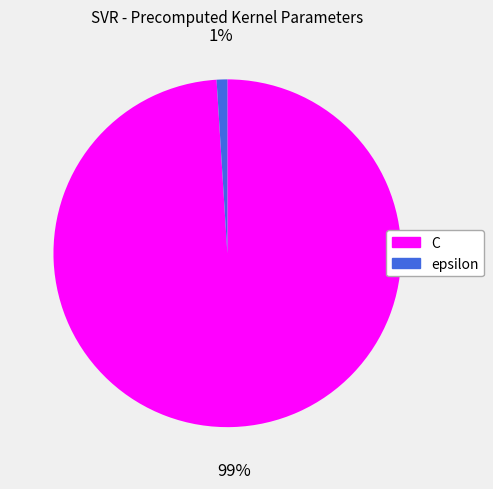

Rank the categories by value from lowest to highest.

epsilon, C